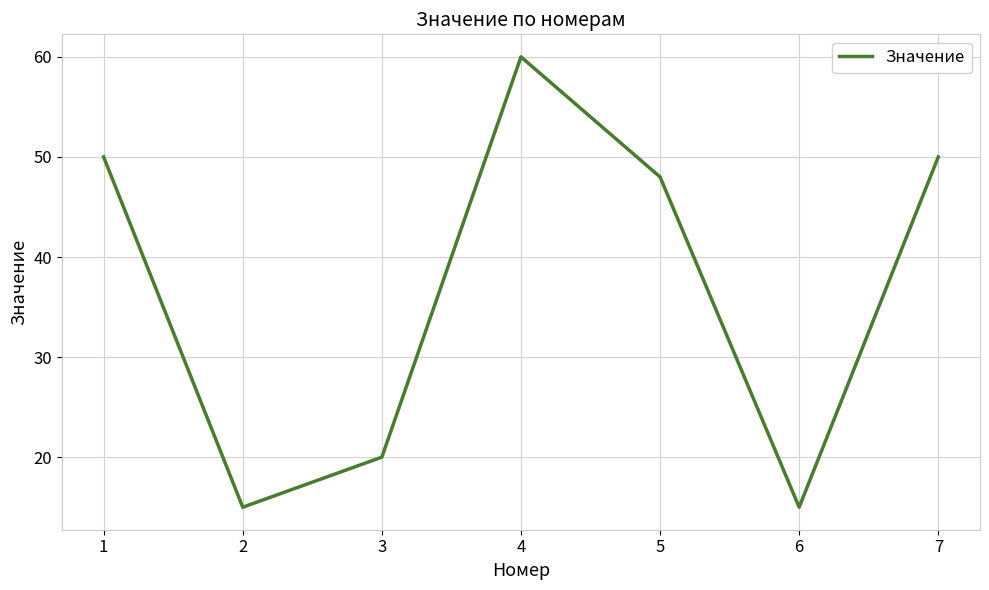

The chart shows a value of 23 at 6. True or false?

False